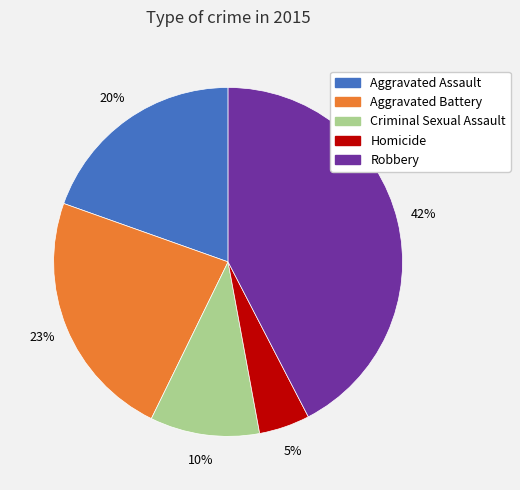

Which category has the smallest portion of the pie?

Homicide